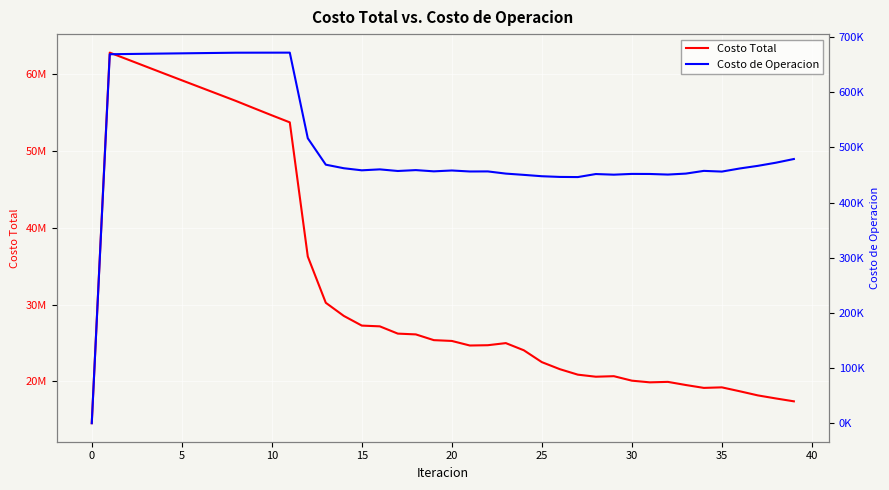

Is the value of Costo de Operacion at 26 greater than the value of Costo Total at 15?

No